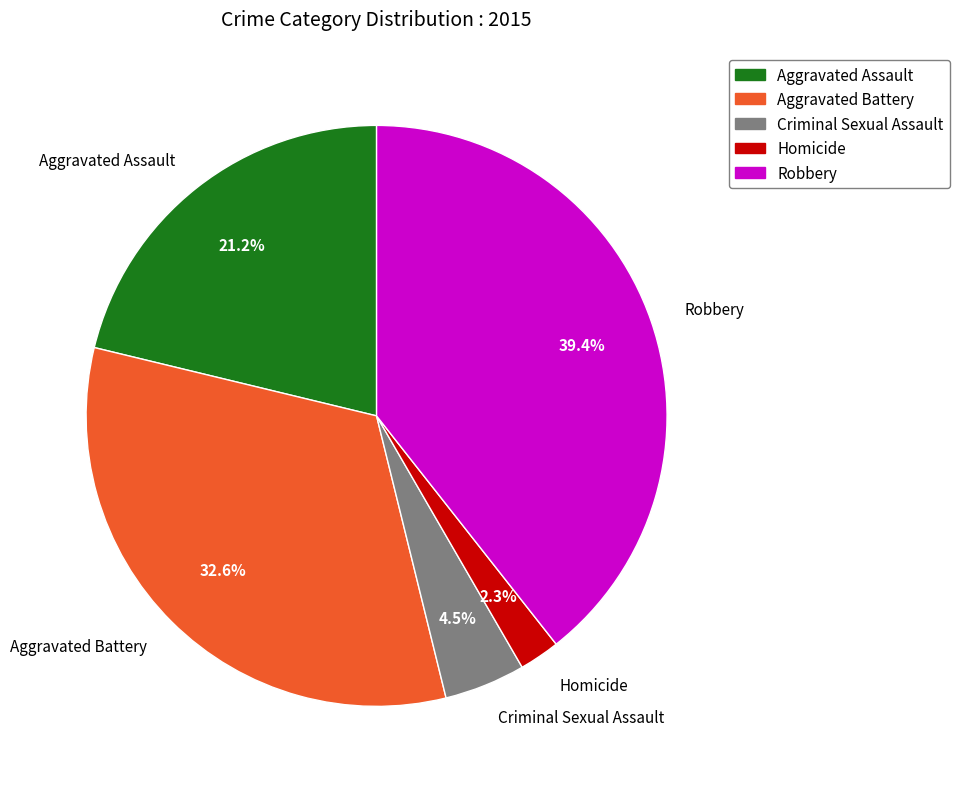

Does any single category account for the majority?

No